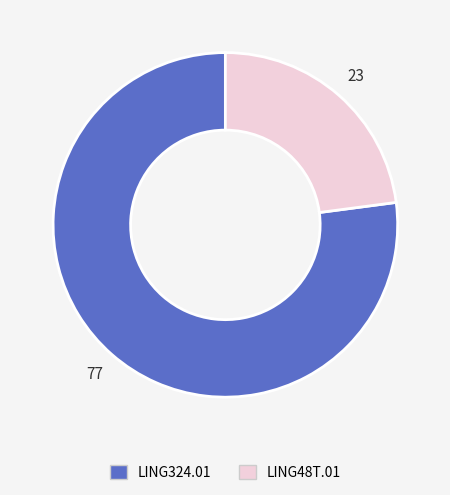

How many slices are in this pie chart?

2